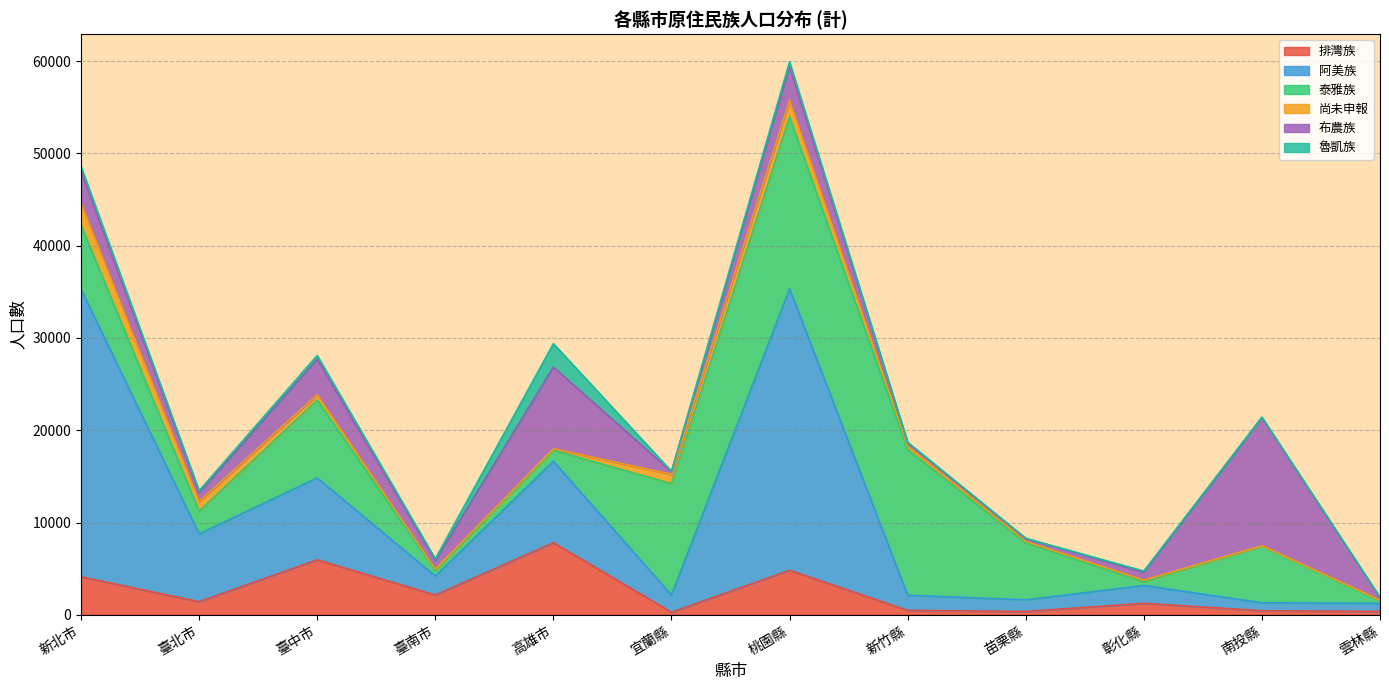

How many lines are shown in the chart?

6